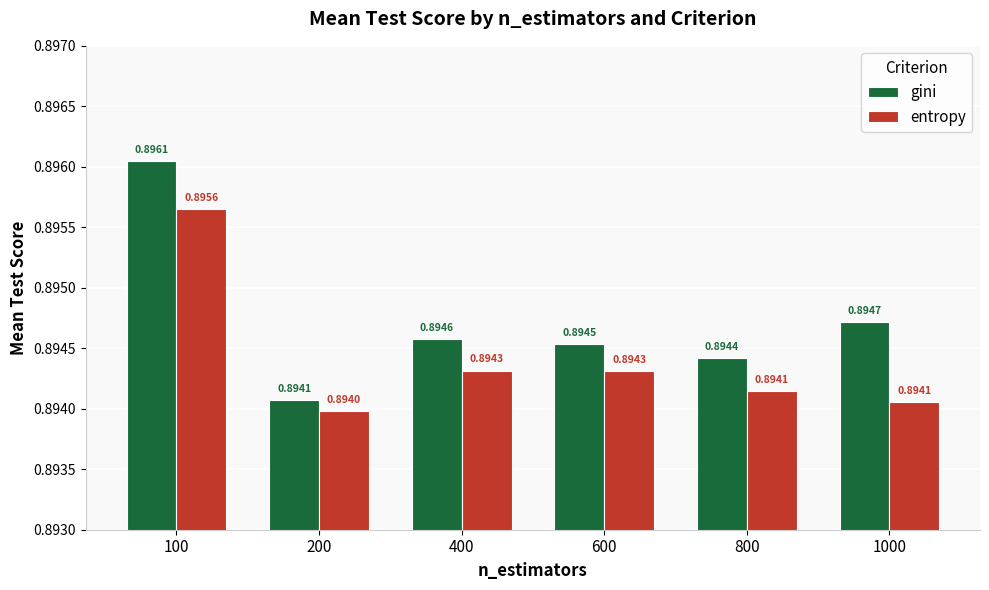

At which label does entropy reach its minimum?

200